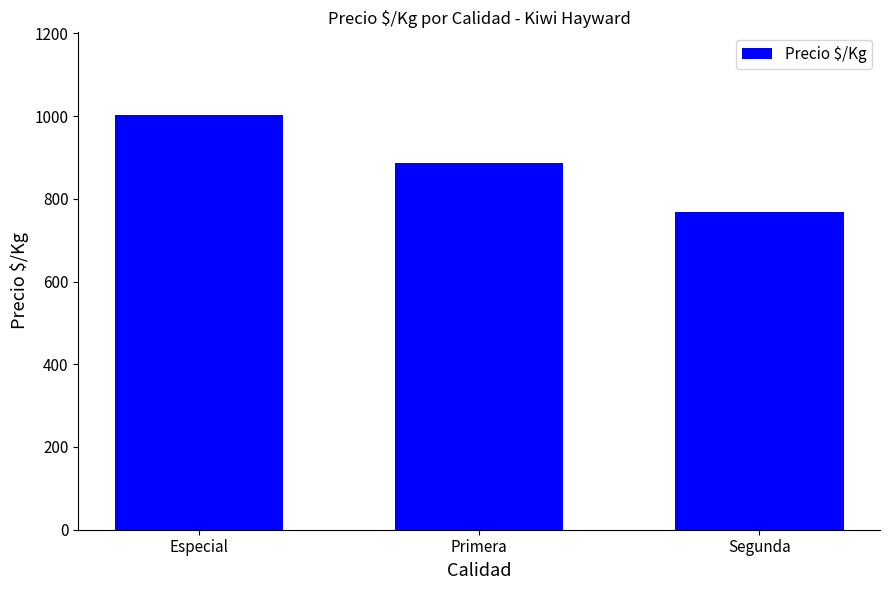

Rank the categories by value from highest to lowest.

Especial, Primera, Segunda